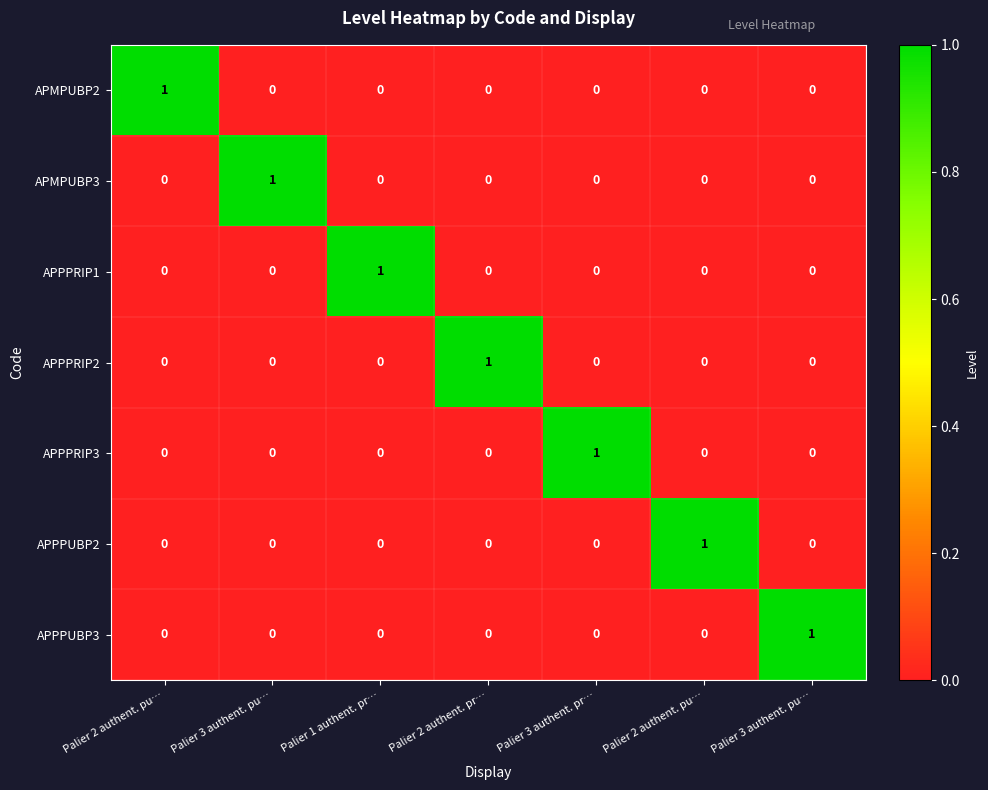

What is the total value across all series at Palier 3 authent. pu…?

1